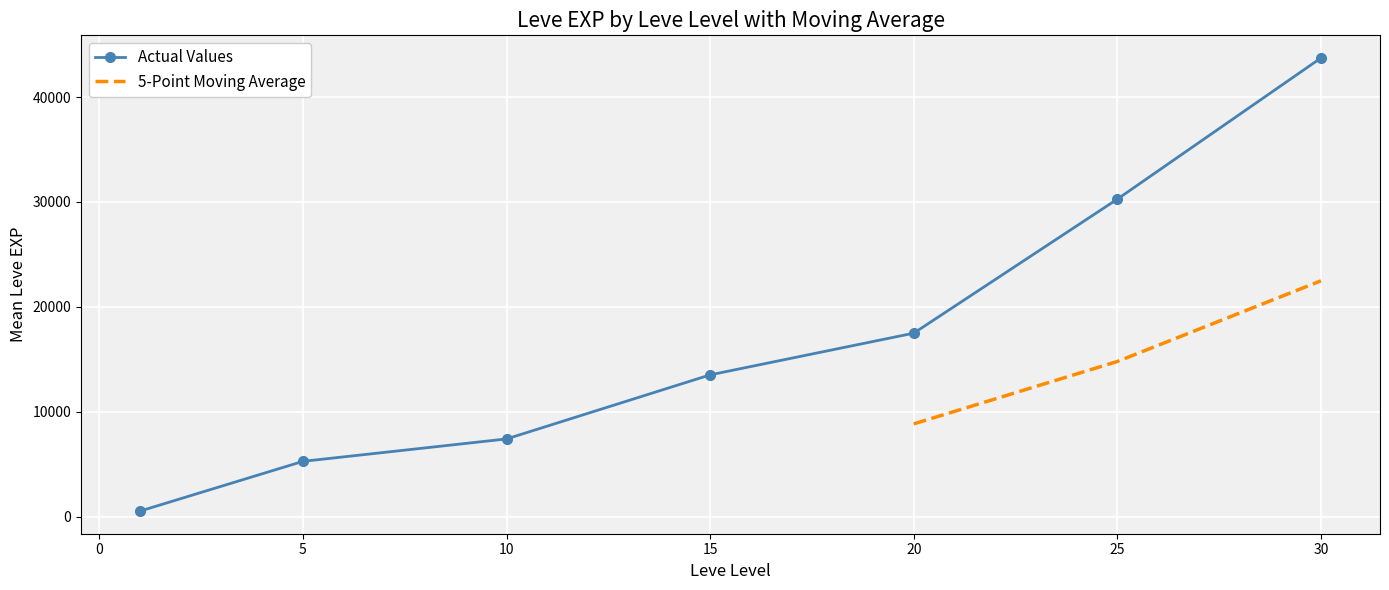

Approximately how many times larger is the value at 20 compared to 1?

33.6